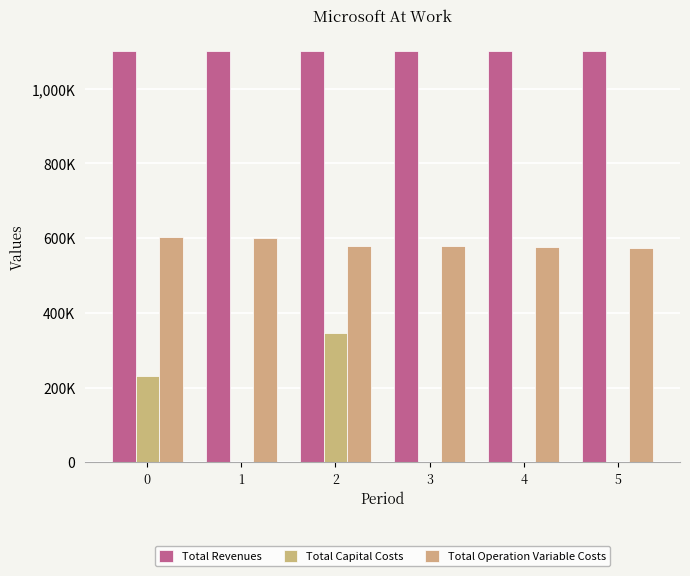

At which category is the sum across all series the highest?

2